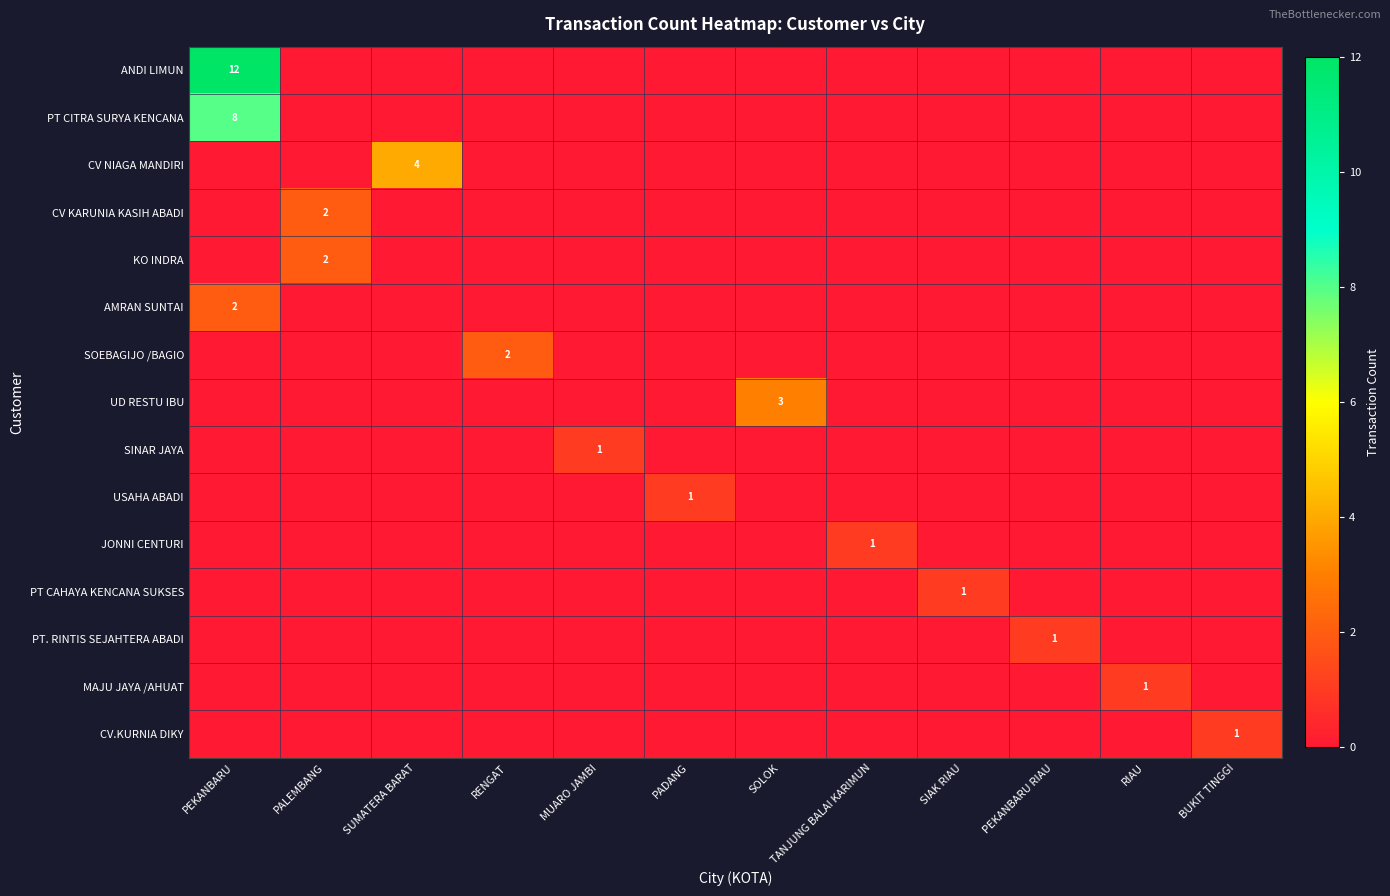

Rank the series by their maximum value, from lowest to highest.

SINAR JAYA, USAHA ABADI, JONNI CENTURI, PT CAHAYA KENCANA SUKSES, PT. RINTIS SEJAHTERA ABADI, MAJU JAYA /AHUAT, CV.KURNIA DIKY, CV KARUNIA KASIH ABADI, KO INDRA, AMRAN SUNTAI, SOEBAGIJO /BAGIO, UD RESTU IBU, CV NIAGA MANDIRI, PT CITRA SURYA KENCANA, ANDI LIMUN